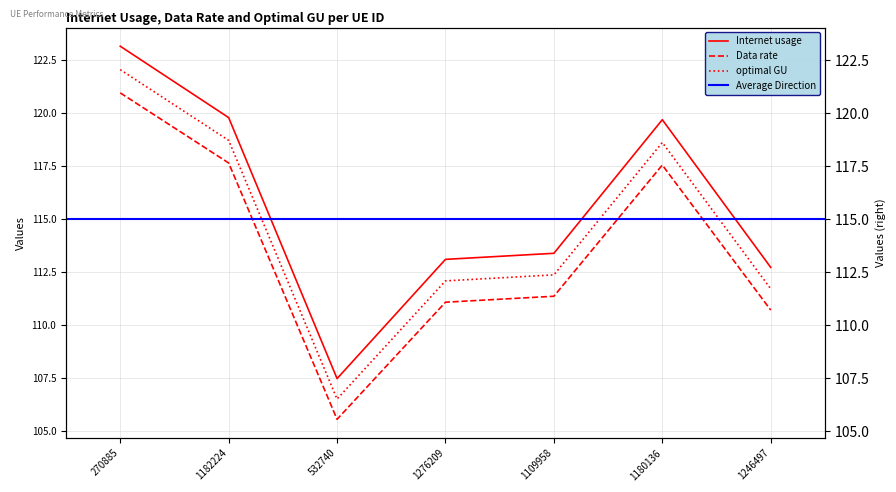

What is the label of the 6th point from the right?

1182224